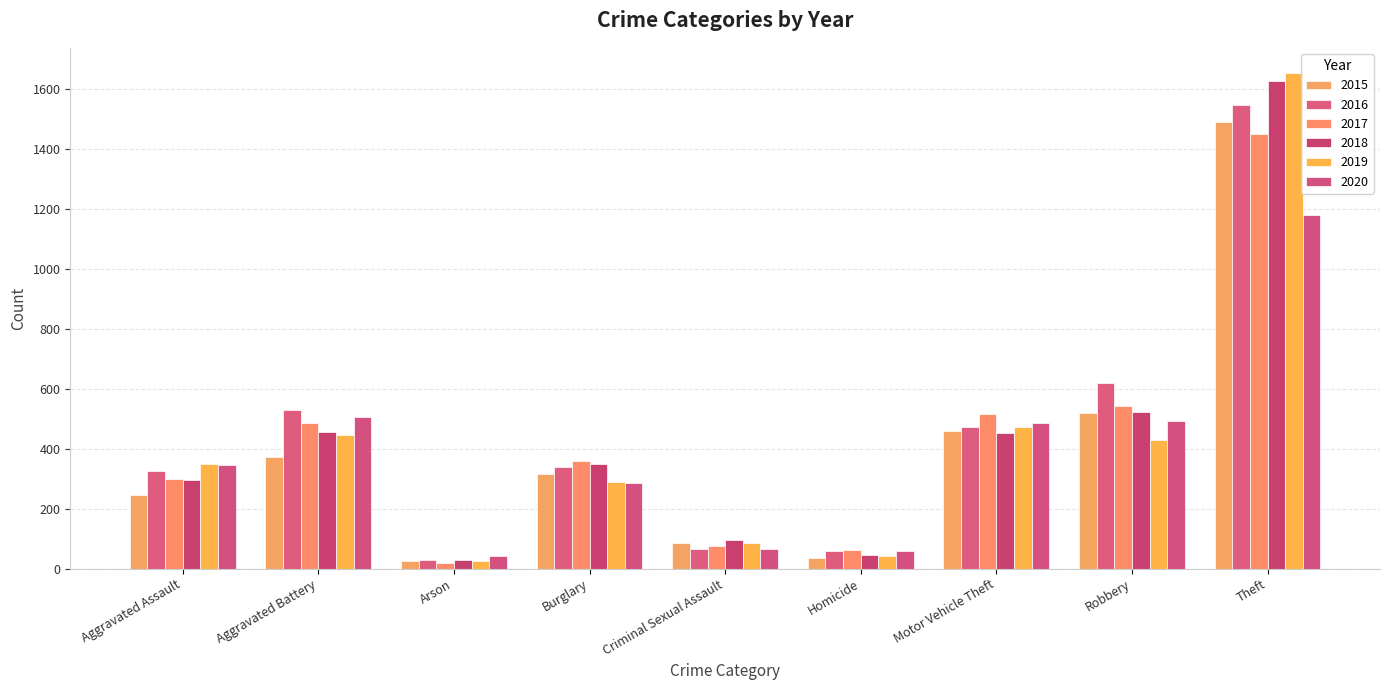

What is the label of the 8th bar from the right?

Aggravated Battery